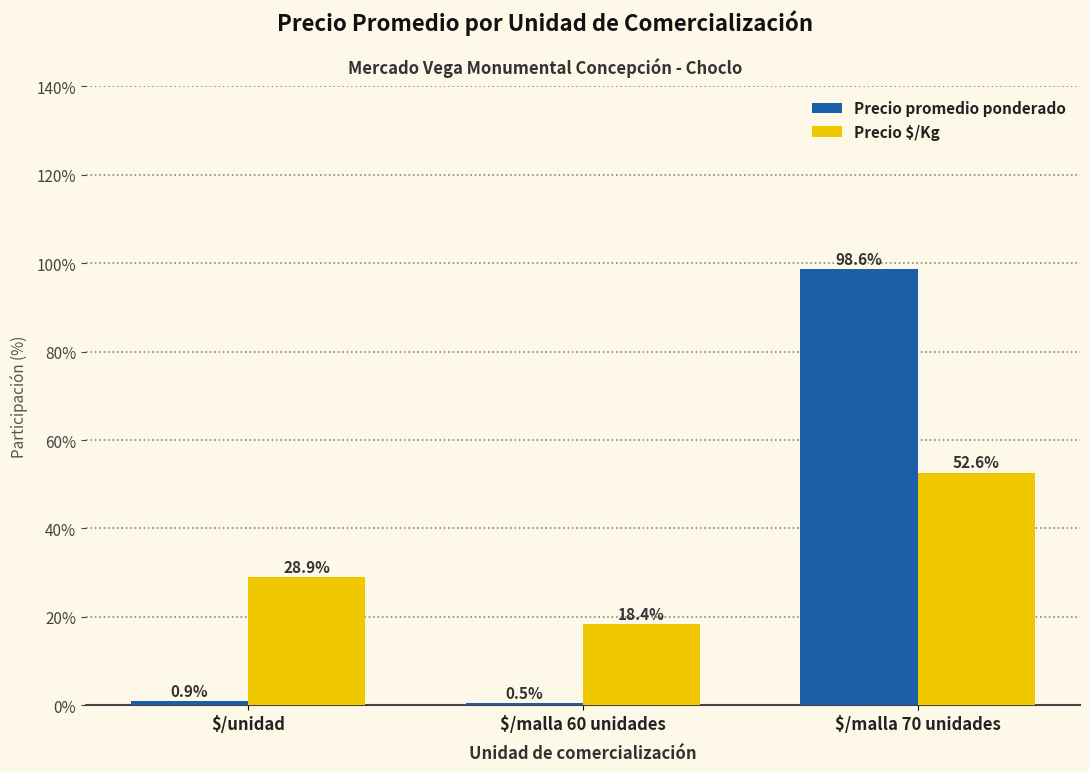

The Precio promedio ponderado series shows 0.5 at $/malla 60 unidades. True or false?

True